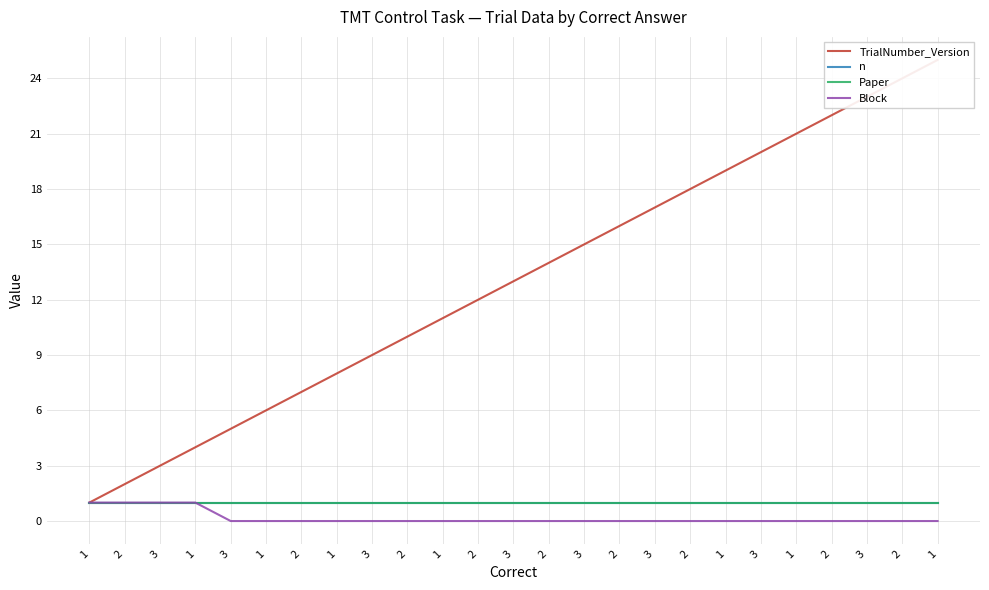

Does the chart have visible grid lines?

Yes